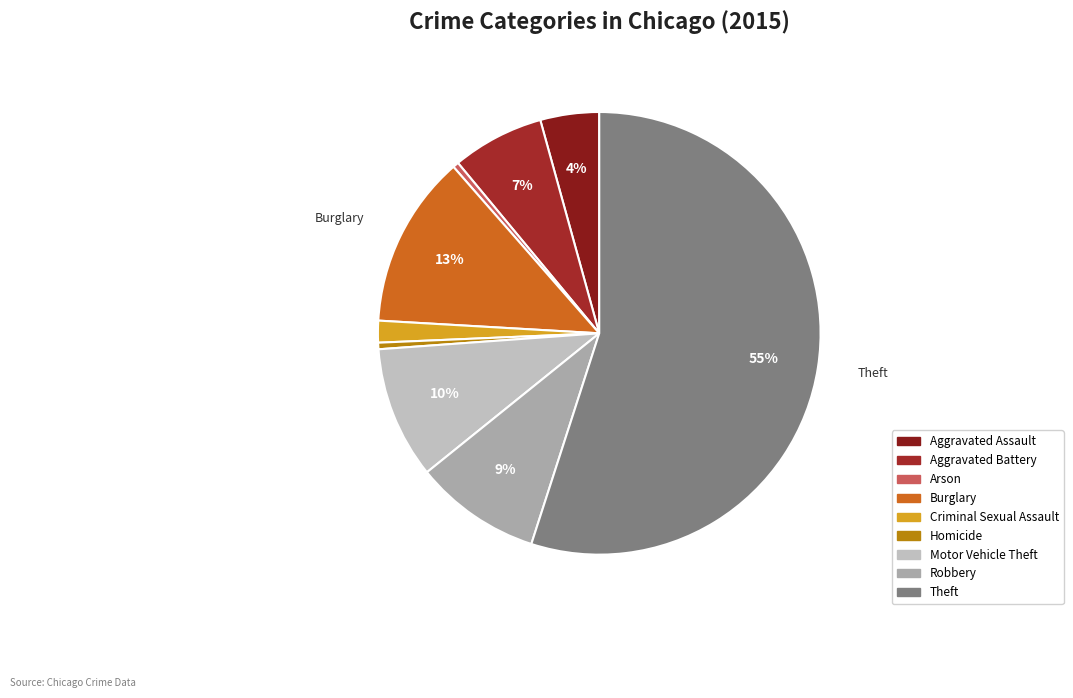

What is the ratio of the value at Robbery to the value at Burglary?

0.7